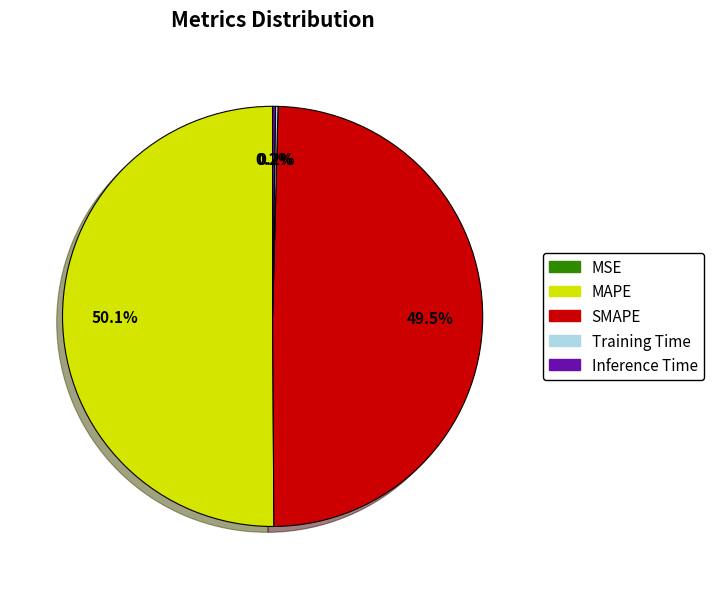

True or false: MAPE accounts for 50% of the total.

True